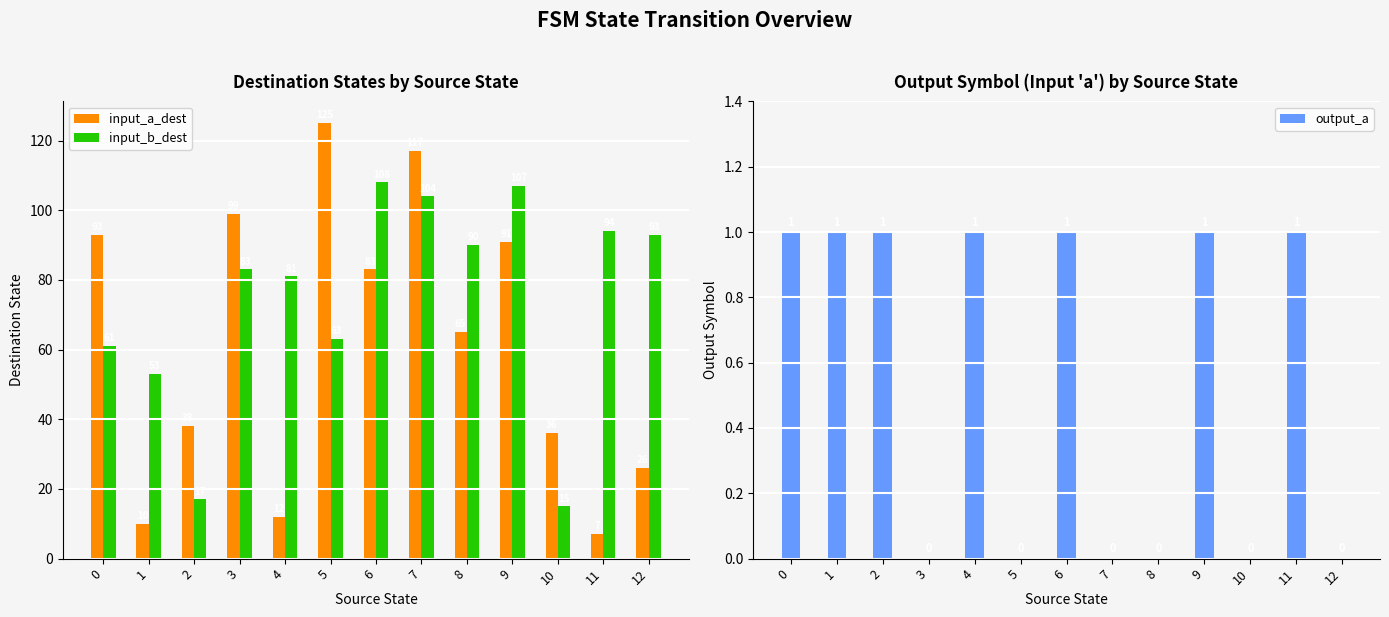

What are all the series names shown in the legend?

input_a_dest, input_b_dest, output_a